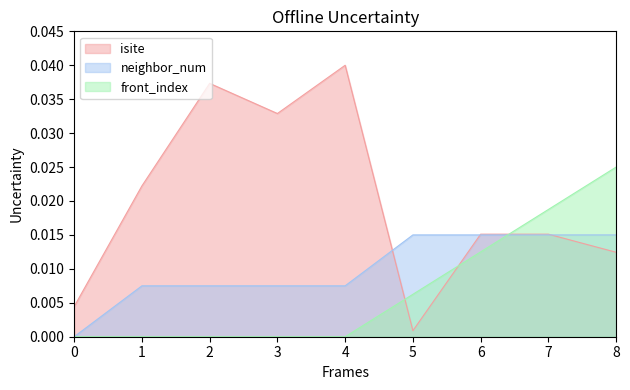

Rank the series at 0 from highest to lowest value.

isite, neighbor_num, front_index